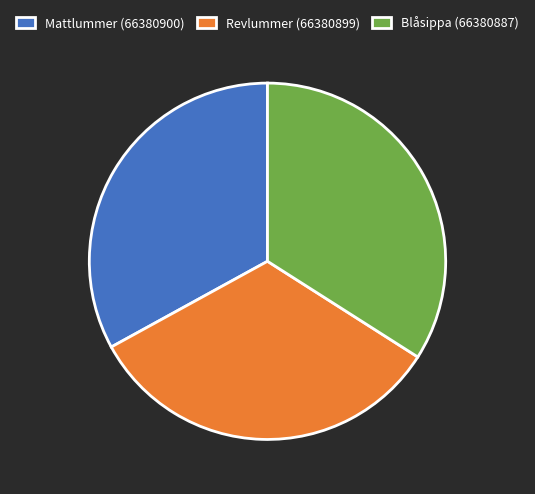

Is it true that Revlummer (66380899) is 46% of the pie?

False